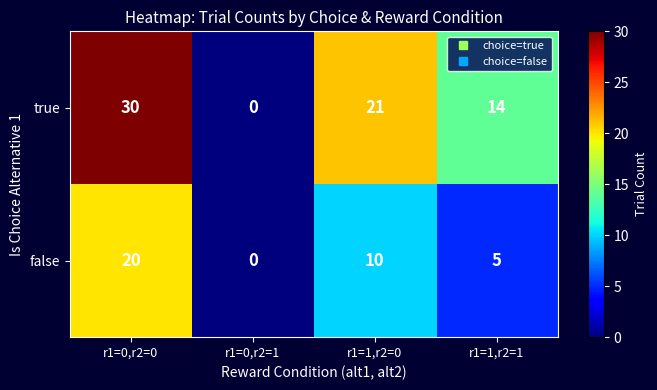

What is the difference between the false values at r1=0,r2=0 and r1=0,r2=1?

20